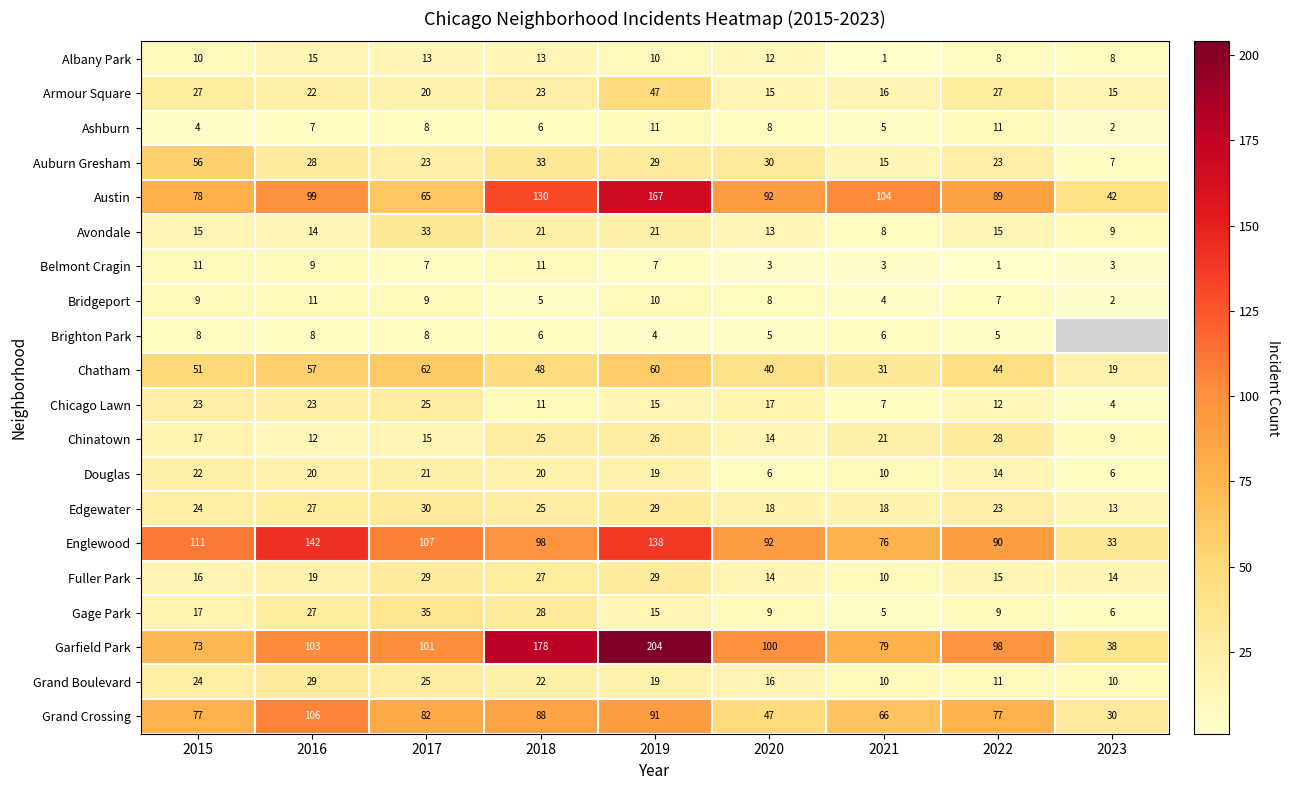

What is the greatest value displayed?

204.0